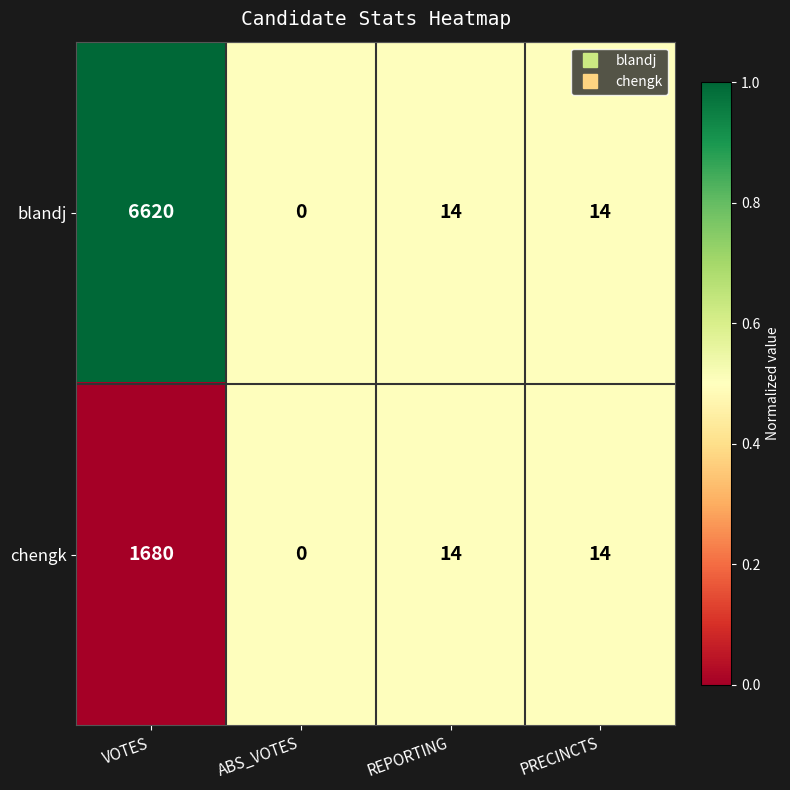

Which label corresponds to the smallest value in the chart?

ABS_VOTES